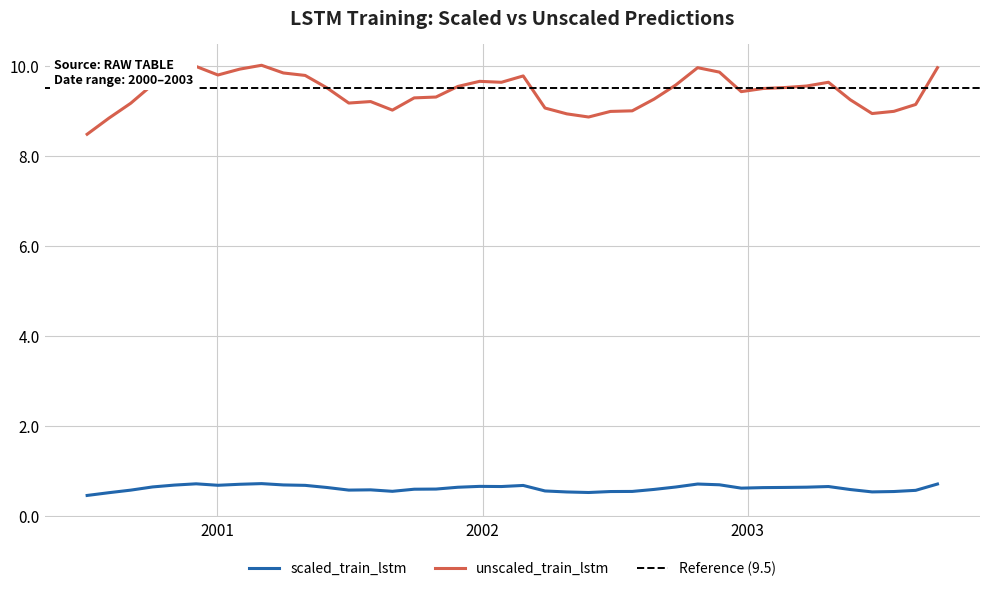

What is the sum of the unscaled_train_lstm values at 2000-11-03 and 2000-09-04?

19.0